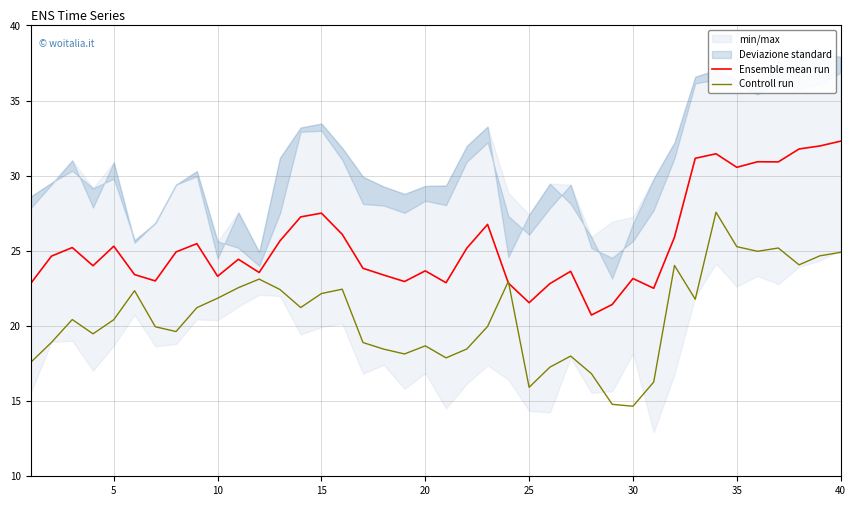

Which label corresponds to the smallest value in the chart?

29